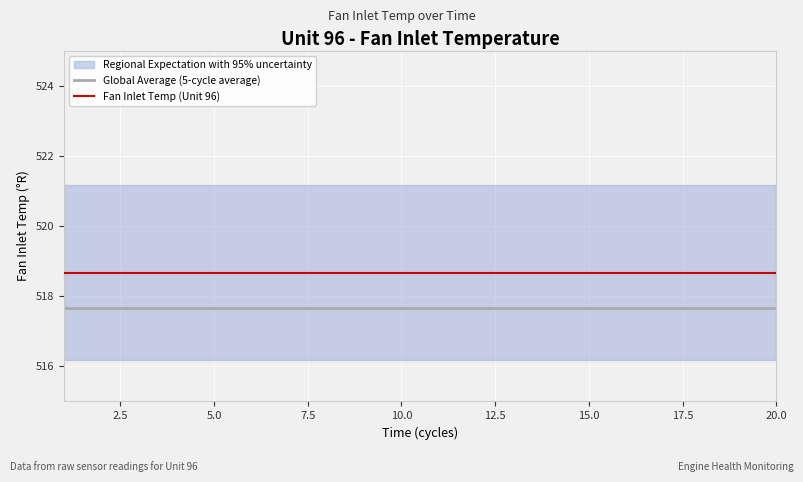

True or false: Fan Inlet Temp (Unit 96) and Global Average (5-cycle average) intersect in this chart.

False